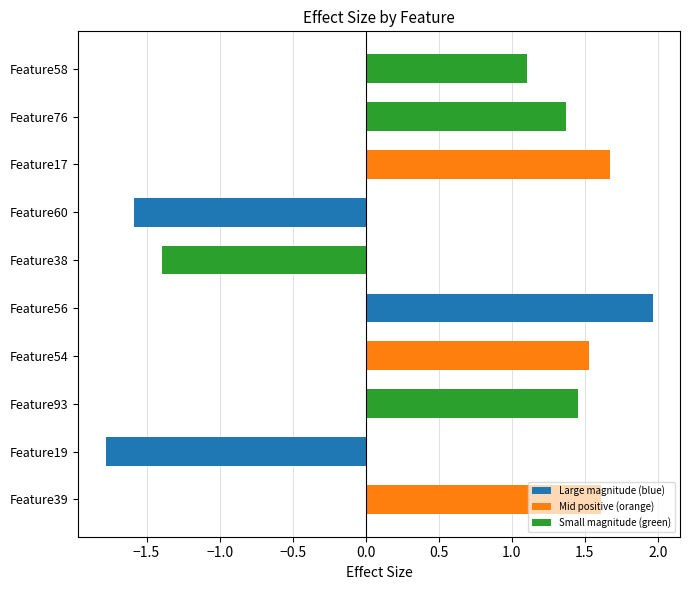

How many data points are less than 1?

3